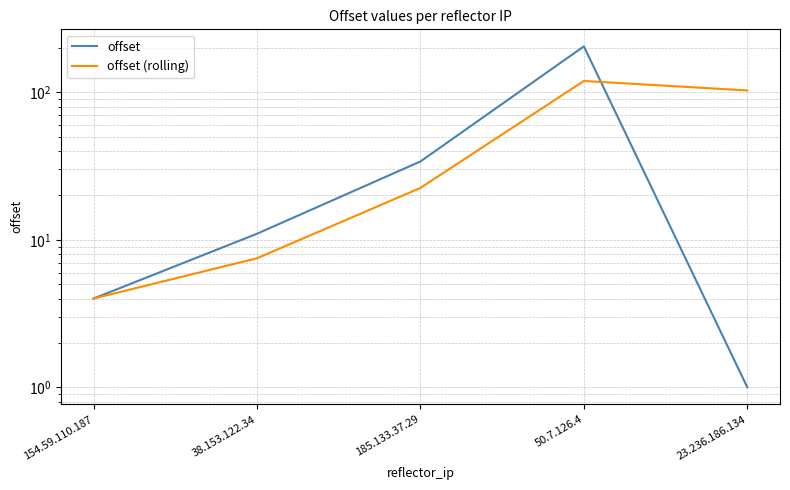

What position from the right is 38.153.122.34?

4